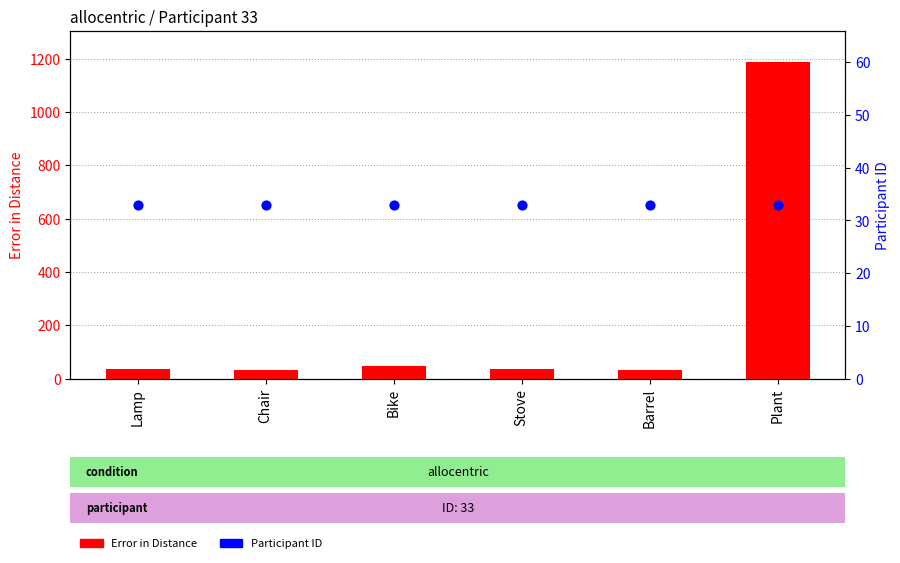

Is the value of Error in Distance at Plant greater than the value of Participant ID at Bike?

Yes